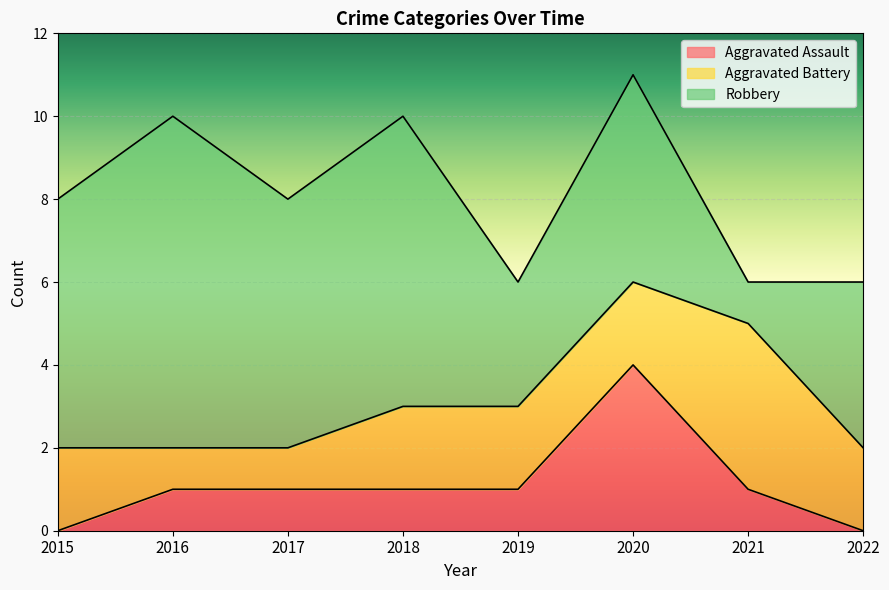

How many series are shown in this chart?

3